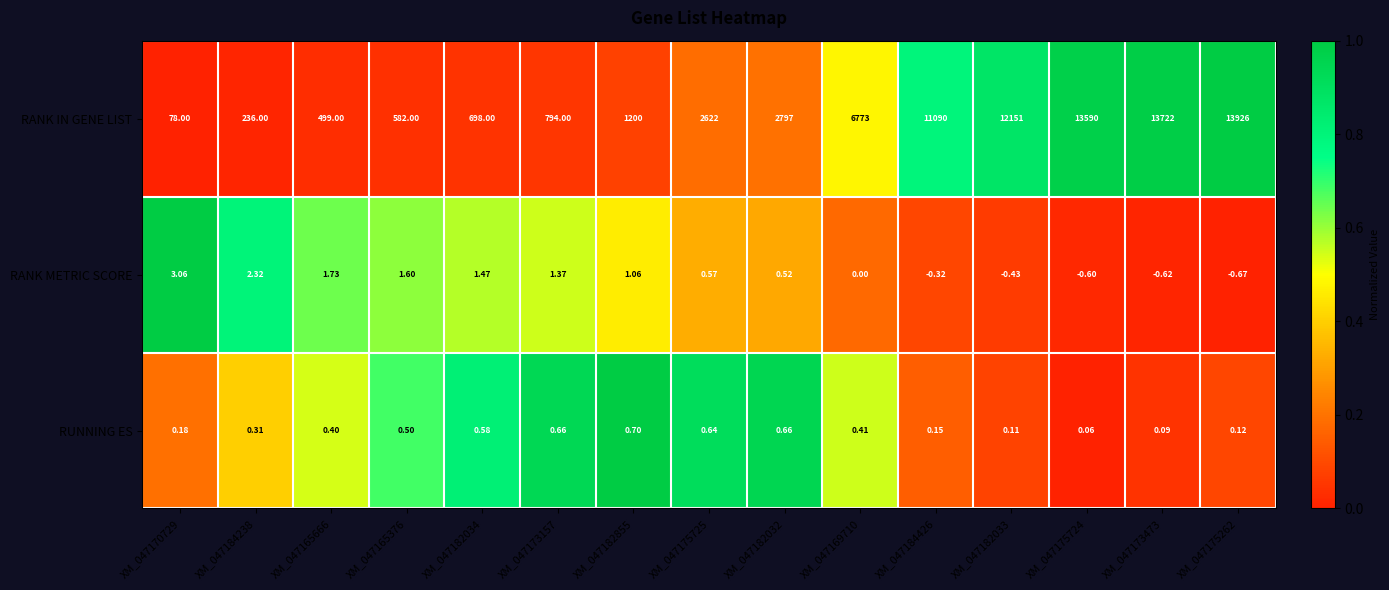

Count the number of categories in the chart.

15